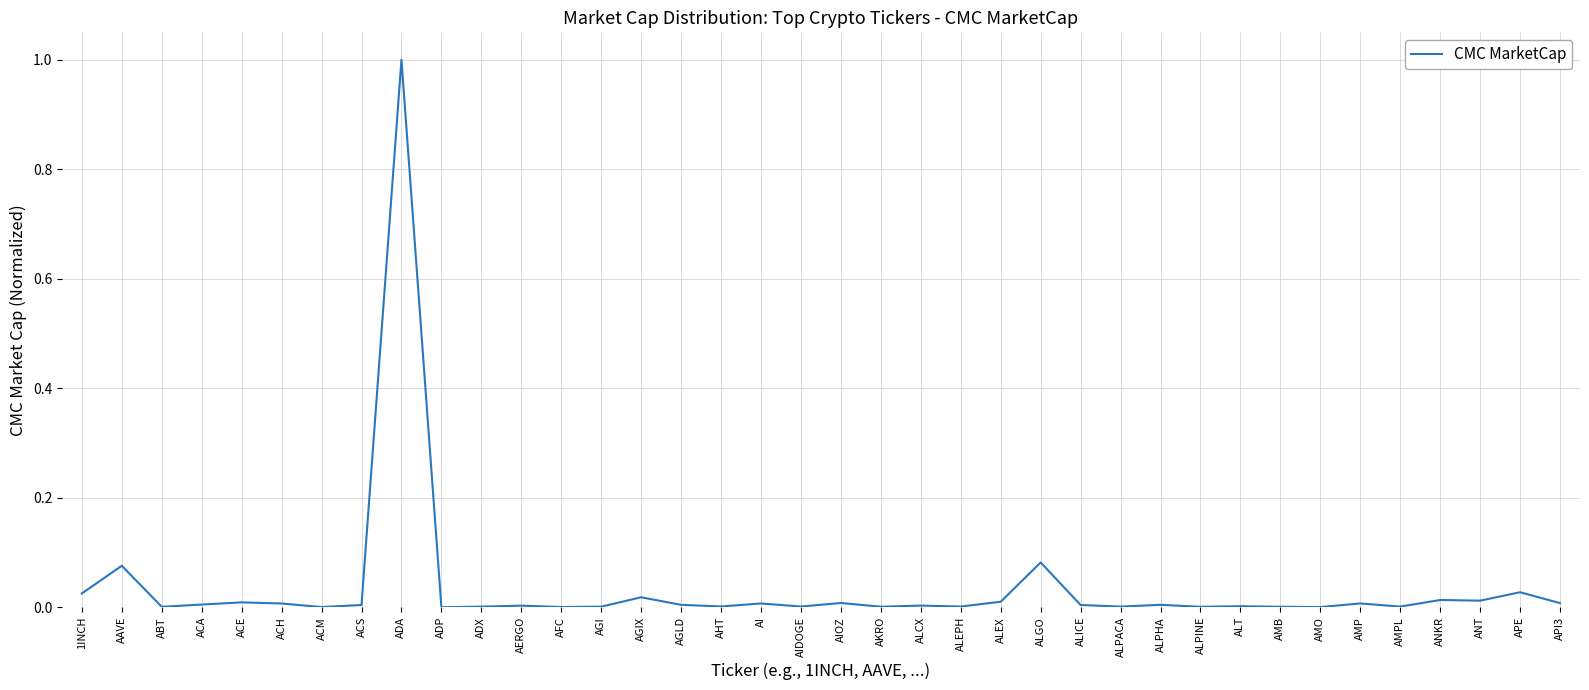

What is the greatest value displayed?

1.0